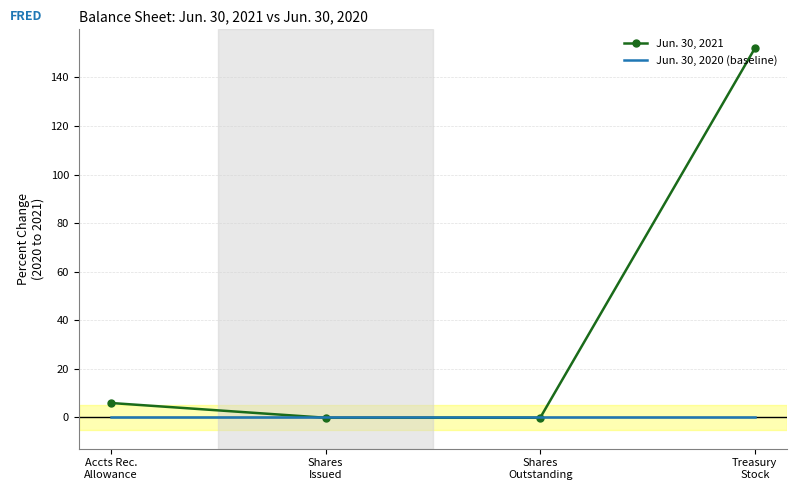

Where does the Jun. 30, 2021 series first go above 5?

Accts Rec.
Allowance